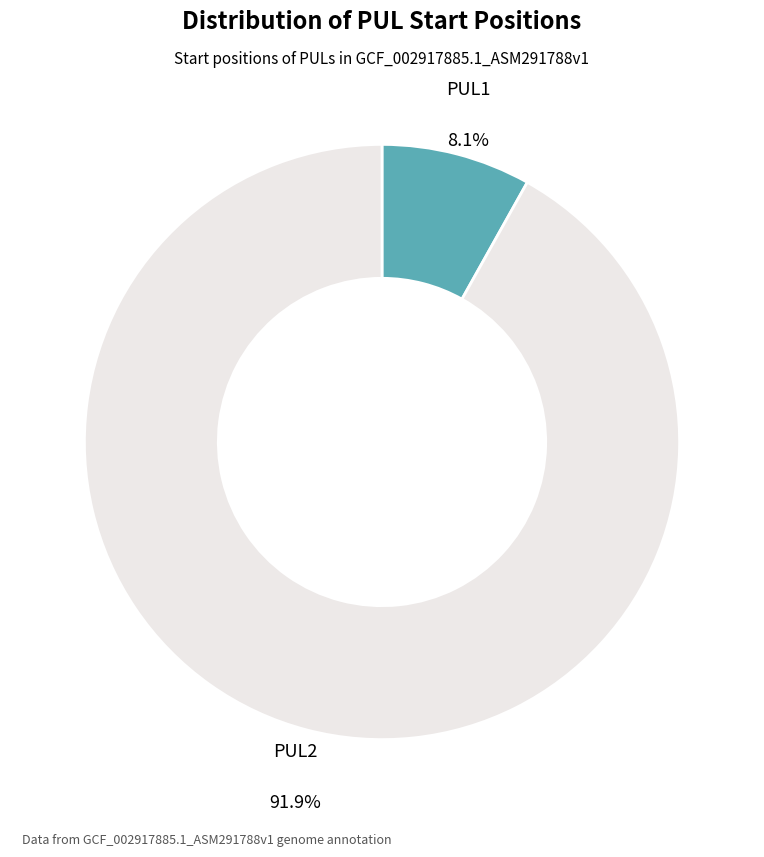

Does any single category account for the majority?

Yes